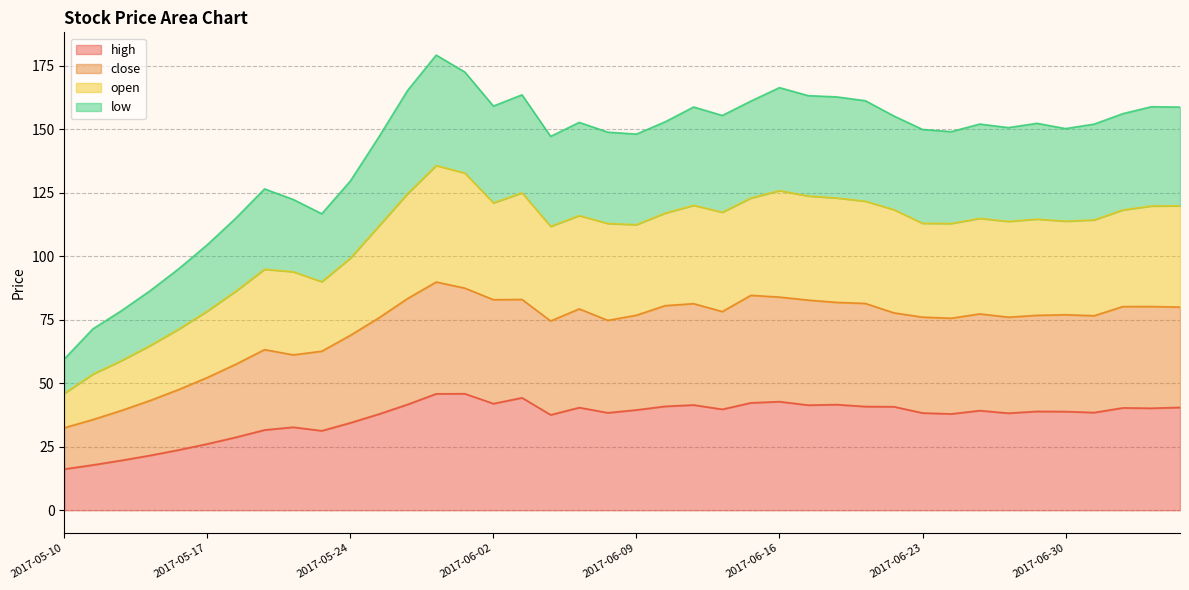

The value of high at 2017-05-17 is 26.1. True or false?

True